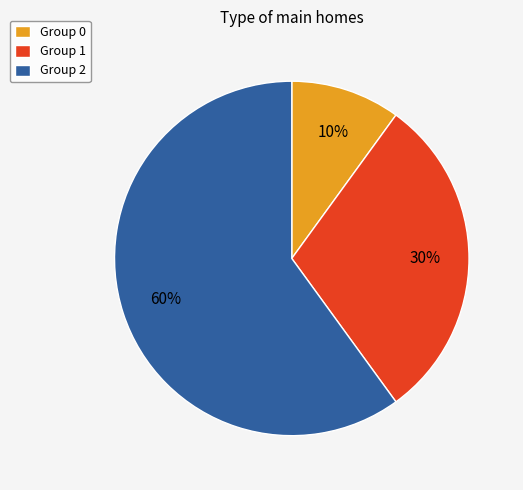

What percentage is the Group 1 slice, to the nearest percent?

30%